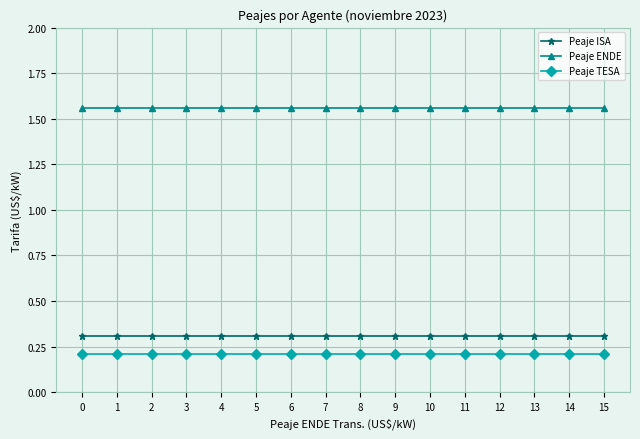

True or false: Peaje ISA and Peaje TESA cross at least once.

False